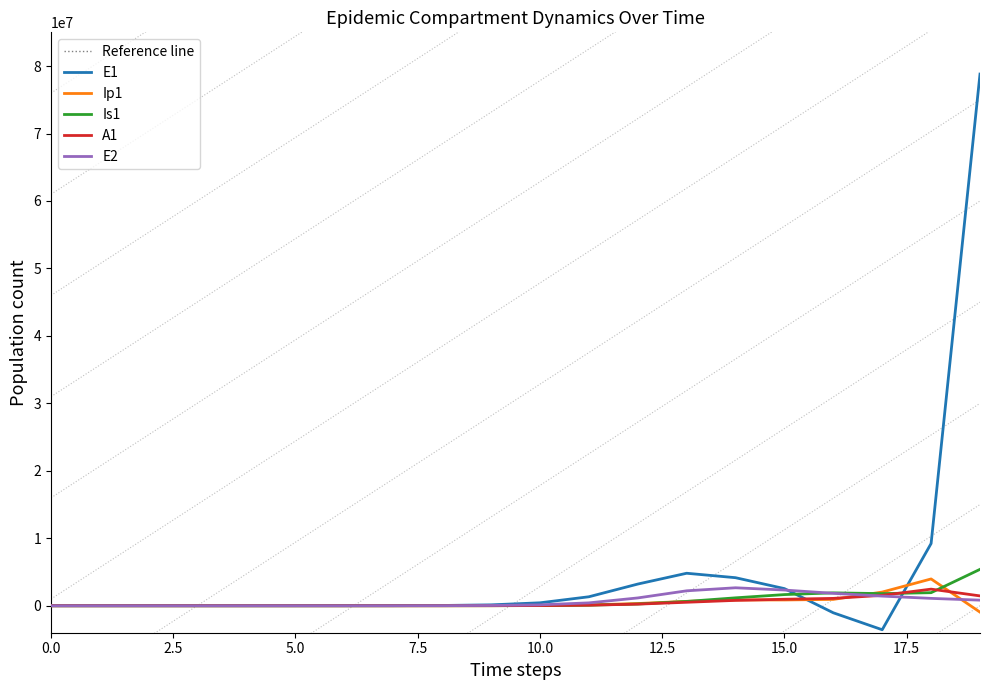

What is the lowest value of the E1 series?

-3557405.5